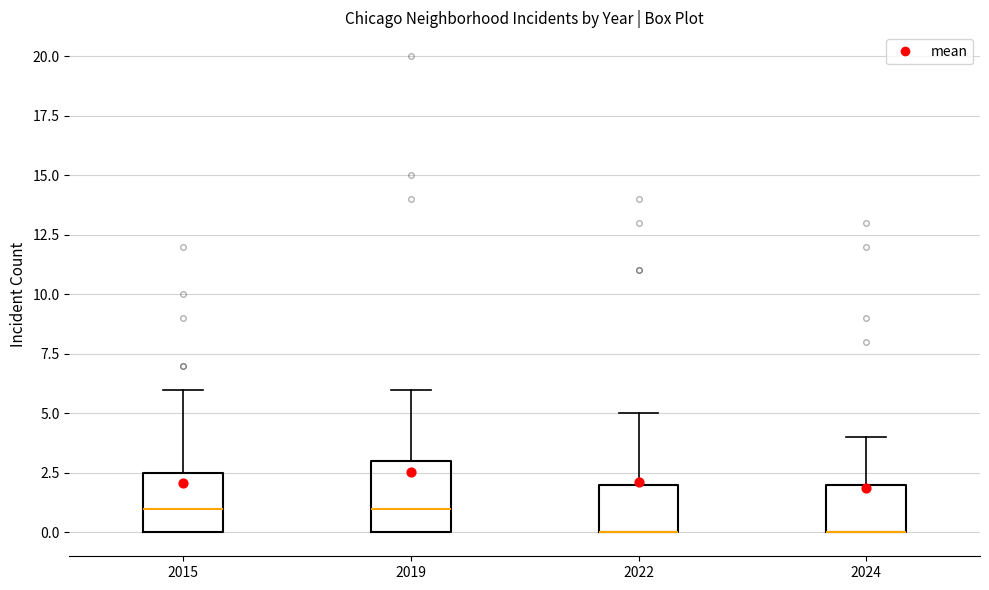

Reading left to right, transcribe this box plot: for each box, give where its median line is, the range the box spans, and where its two whiskers end, as read against the y-axis. The values are not printed on the chart, so give them approximately, as read against the axis.

2015: median 1.0, box 0.0 to 2.5, whiskers 0.0 to 6.0
2019: median 1.0, box 0.0 to 3.0, whiskers 0.0 to 6.0
2022: median 0.0 (drawn on the box's lower edge), box 0.0 to 2.0, whiskers 0.0 to 5.0
2024: median 0.0 (drawn on the box's lower edge), box 0.0 to 2.0, whiskers 0.0 to 4.0